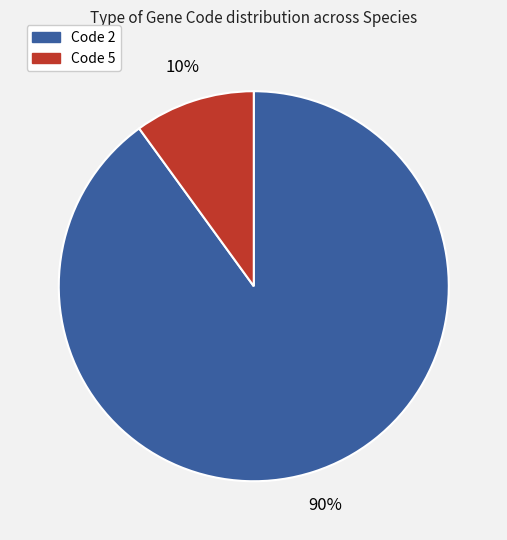

The Code 2 slice represents 96% of the pie. True or false?

False